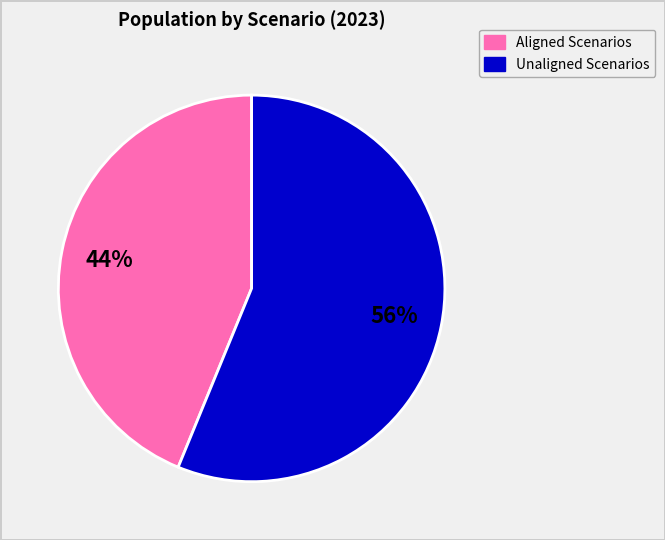

To the nearest percent, what is the difference between the largest and smallest slice percentages?

12%